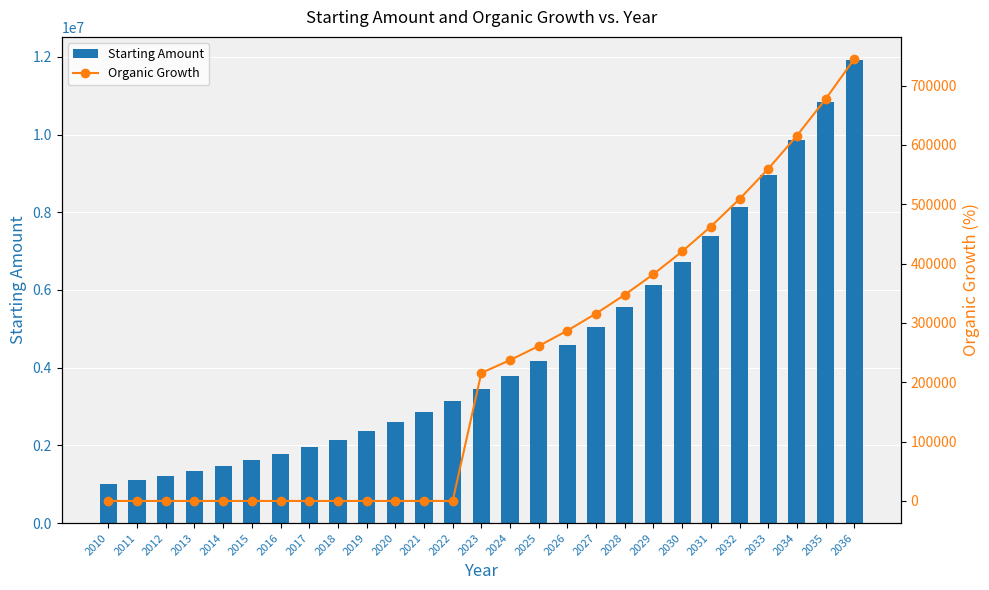

Which series changed the most between 2021 and 2031?

Starting Amount